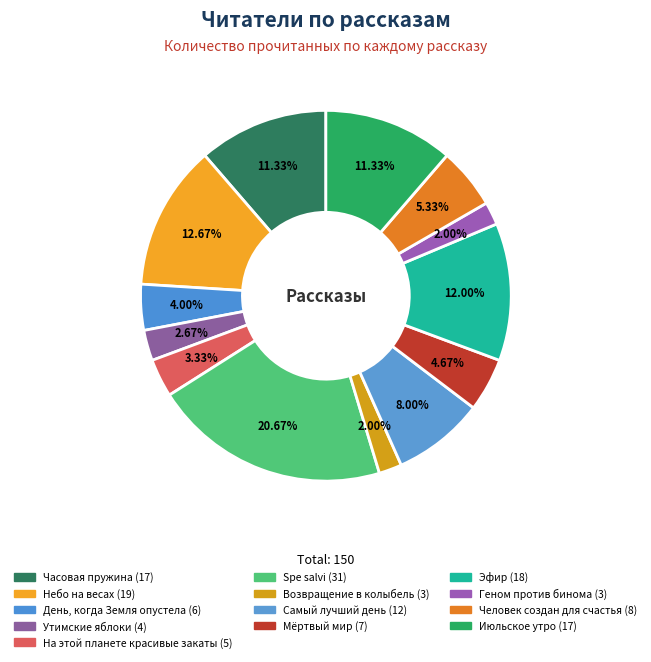

To the nearest percent, what percentage of the pie is Июльское утро?

11%